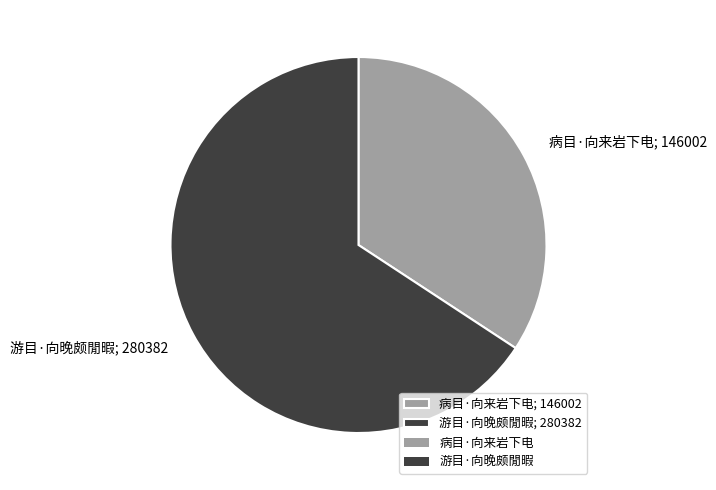

The 游目·向晚颇閒暇 slice represents 66% of the pie. True or false?

True